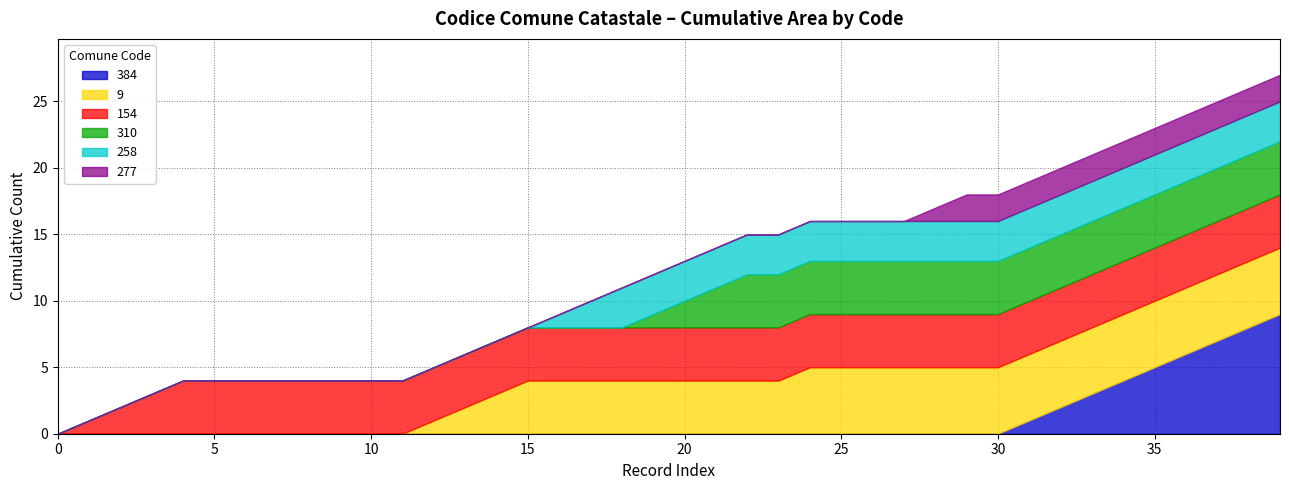

Does the chart display data point markers on the line(s)?

No